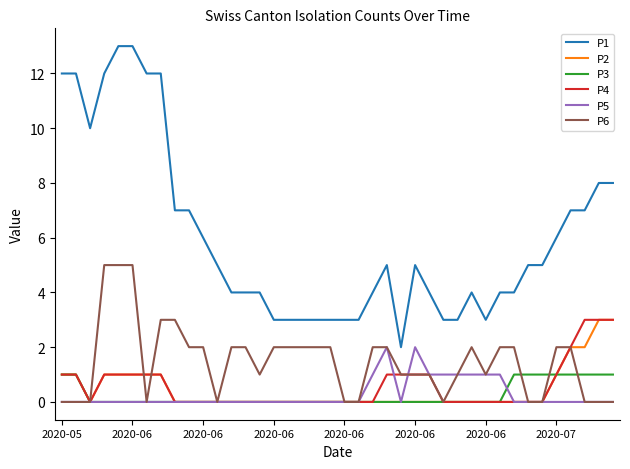

Which series has the largest range (max minus min)?

P1